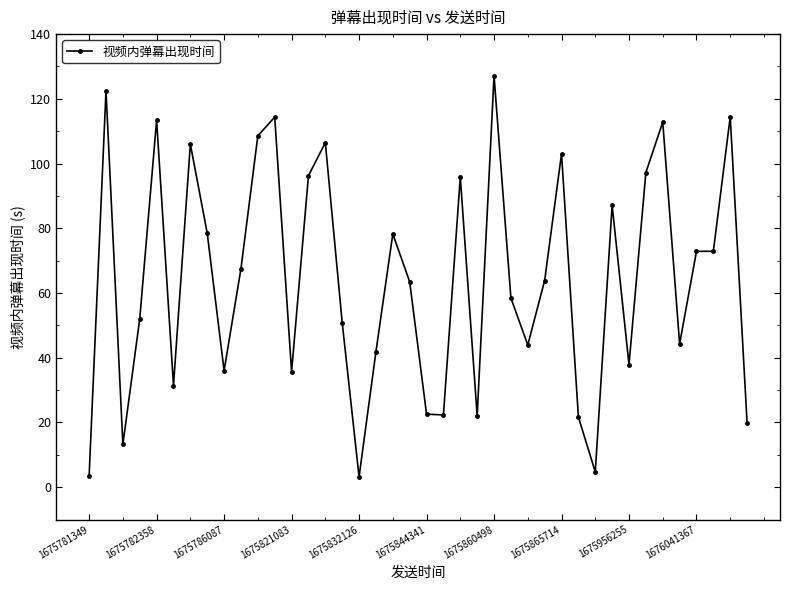

True or false: the data has more than 1 interior local peaks.

True